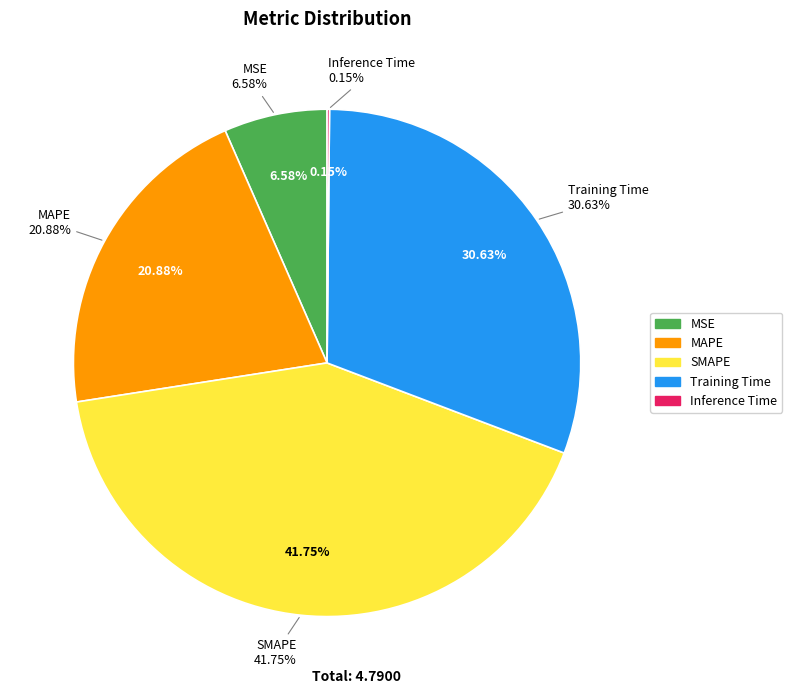

To the nearest percent, what is the difference between the SMAPE and Training Time slice percentages?

11%